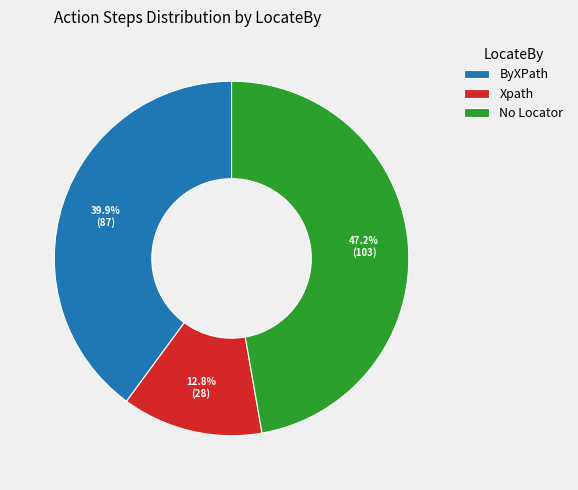

Approximately how many times larger is the value at Xpath compared to No Locator?

0.3